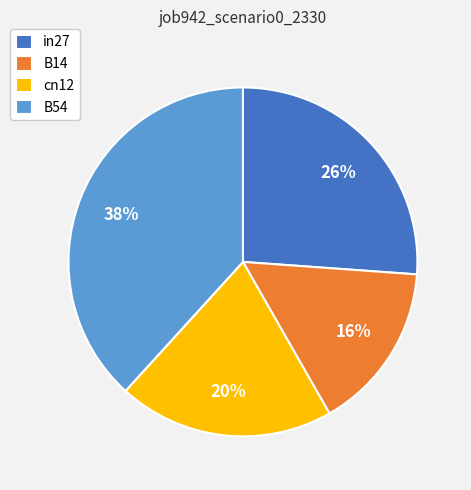

To the nearest percent, what is the average slice percentage?

25%